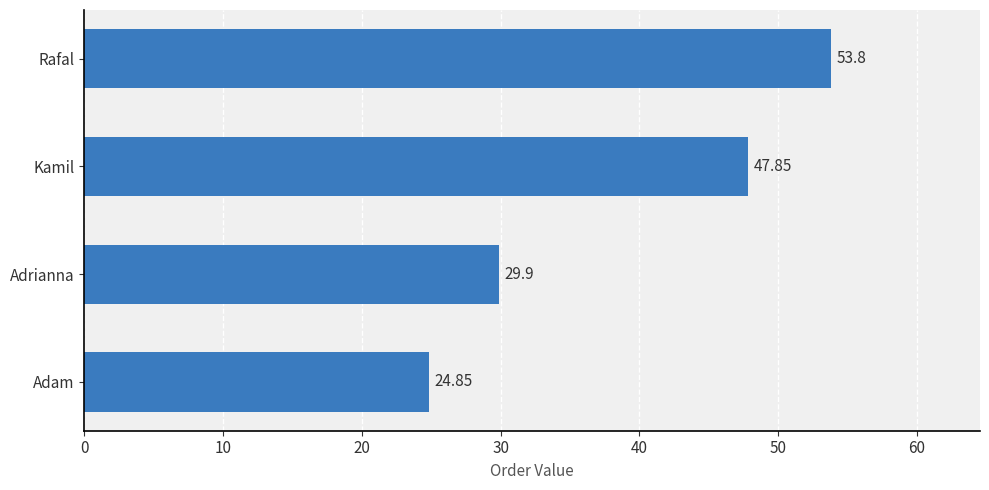

Where is the data nearest to the value 39?

Kamil